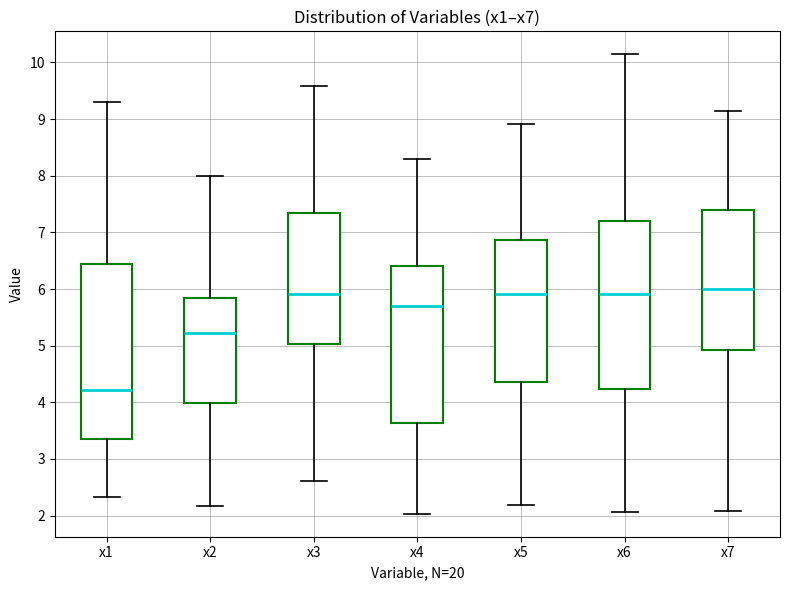

Reading left to right, transcribe this box plot: for each box, give where its median line is, the range the box spans, and where its two whiskers end, as read against the y-axis. The values are not printed on the chart, so give them approximately, as read against the axis.

x1: median 4.2, box 3.3 to 6.4, whiskers 2.3 to 9.3
x2: median 5.2, box 4.0 to 5.8, whiskers 2.2 to 8.0
x3: median 5.9, box 5.0 to 7.3, whiskers 2.6 to 9.6
x4: median 5.7, box 3.6 to 6.4, whiskers 2.0 to 8.3
x5: median 5.9, box 4.4 to 6.9, whiskers 2.2 to 8.9
x6: median 5.9, box 4.2 to 7.2, whiskers 2.1 to 10.1
x7: median 6.0, box 4.9 to 7.4, whiskers 2.1 to 9.2